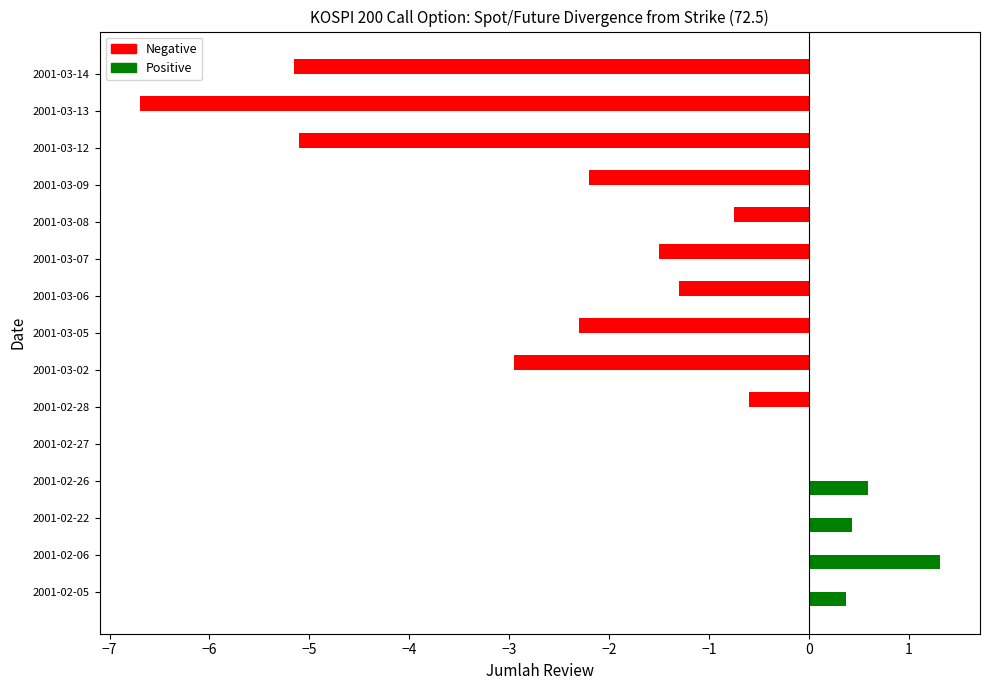

Which category has the highest value across all series?

2001-02-06